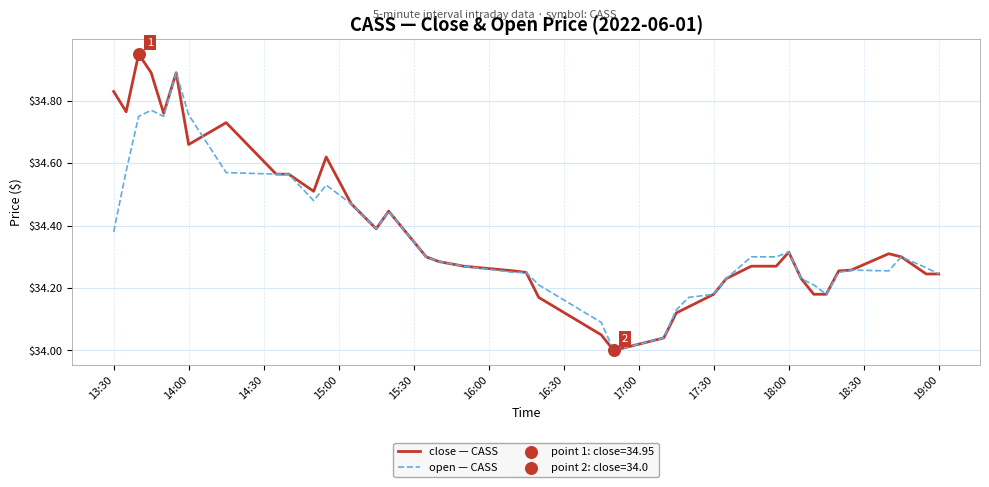

Rank the series by their maximum value, from highest to lowest.

close — CASS, open — CASS